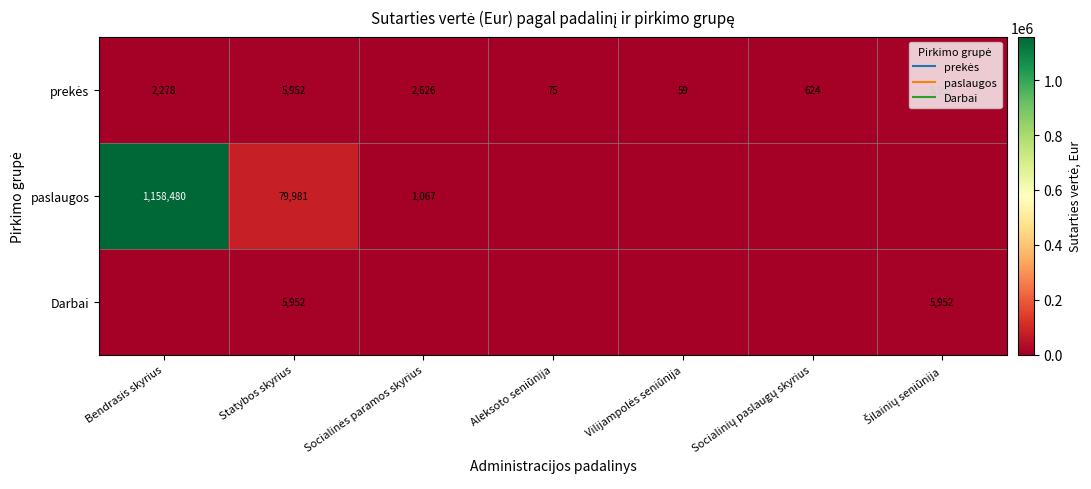

List the series in order of their peak value, highest first.

paslaugos, prekės, Darbai